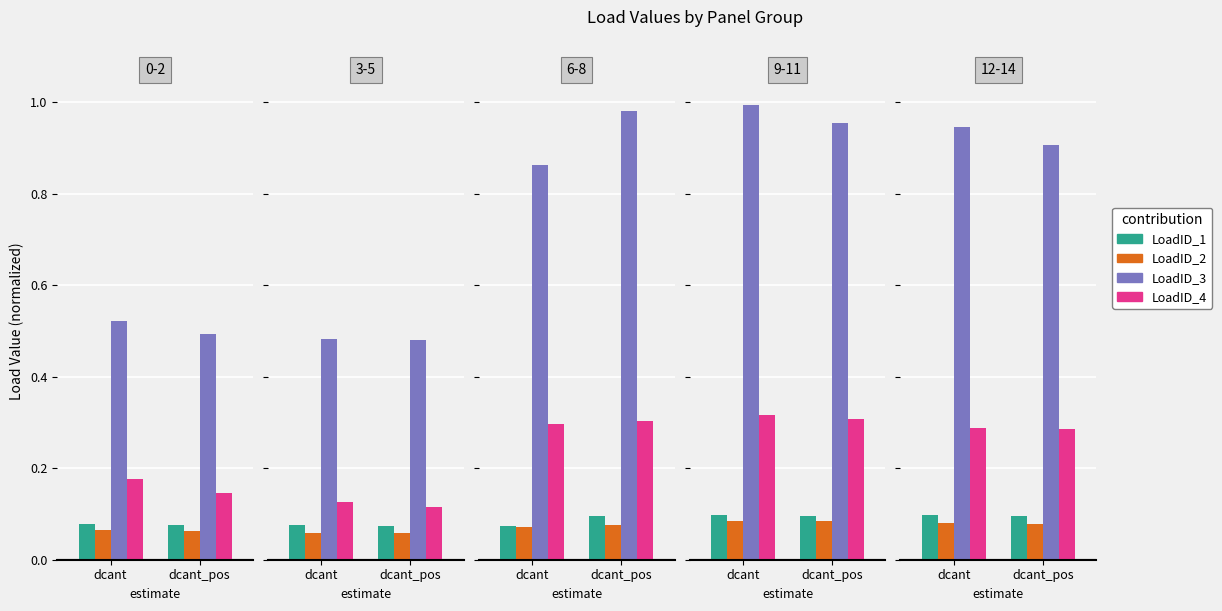

Which series changed the most between dcant and dcant_pos?

LoadID_3